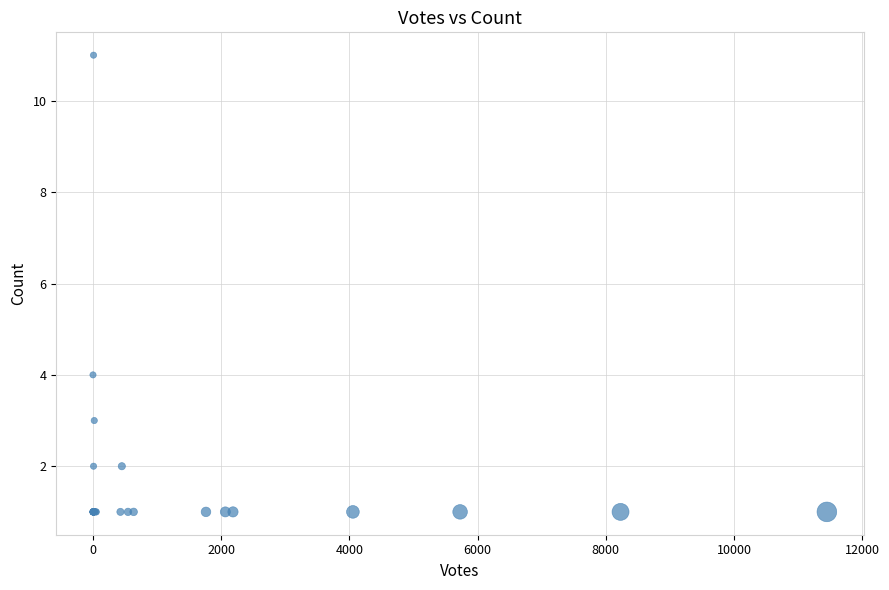

What Y value in the scatter plot is closest to 6?

4